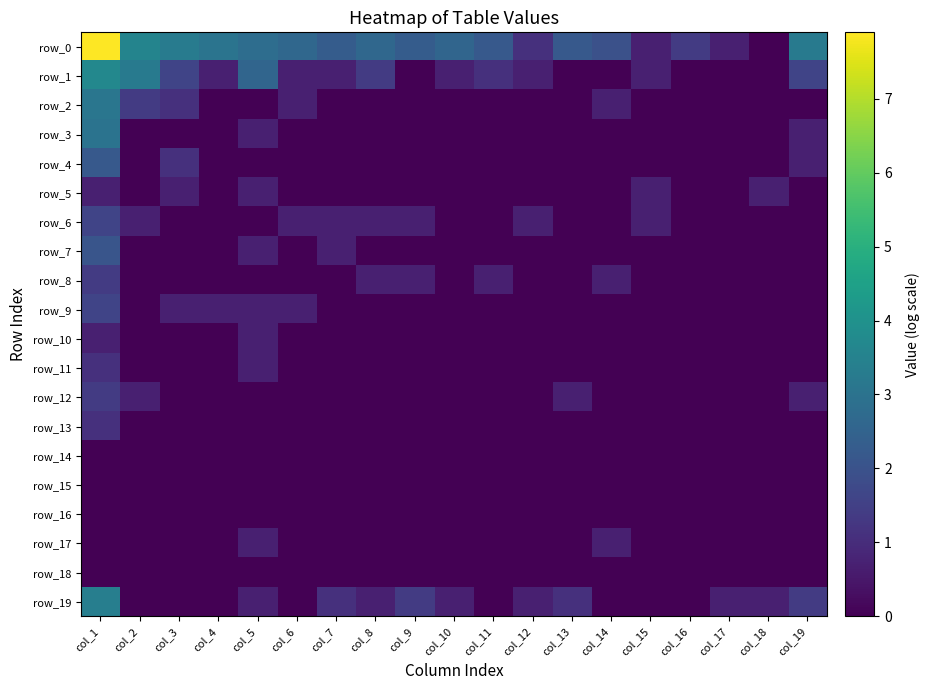

What is the sum of the row_13 values at col_7 and col_1?

1.1